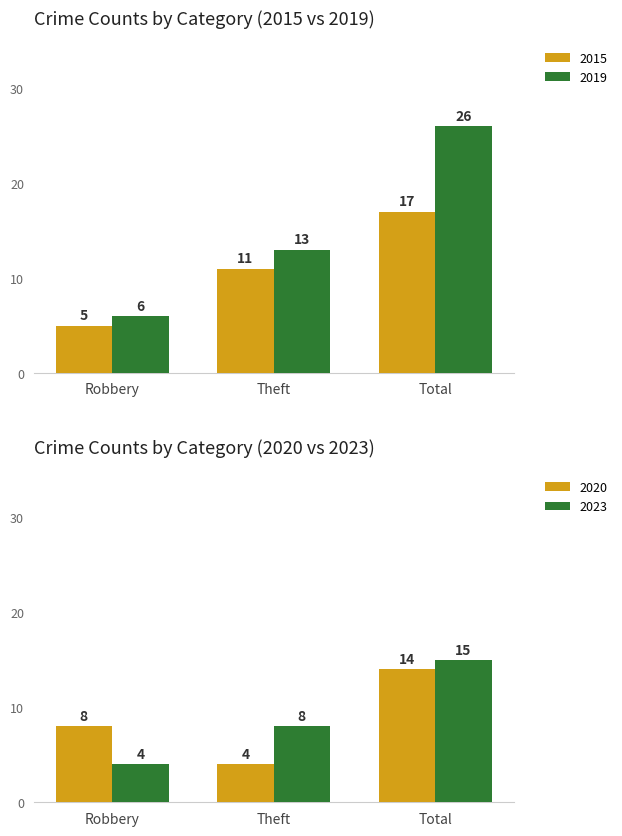

What is the difference between the maximum and minimum values in the 2020 series?

10